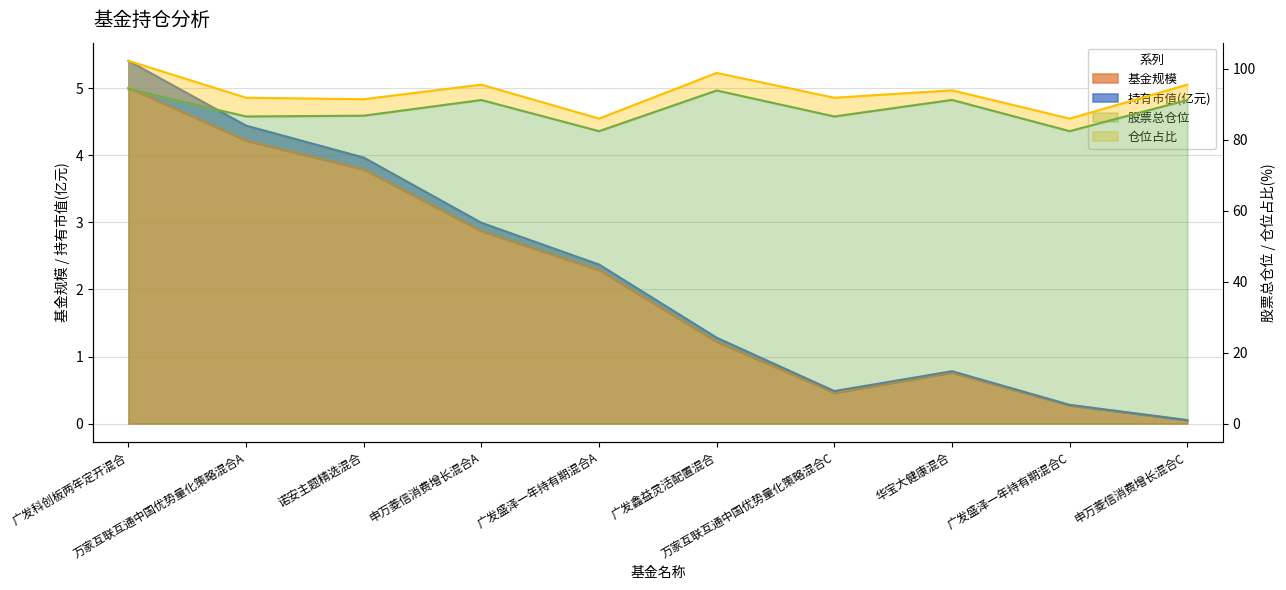

What position from the left is 广发鑫益灵活配置混合?

6